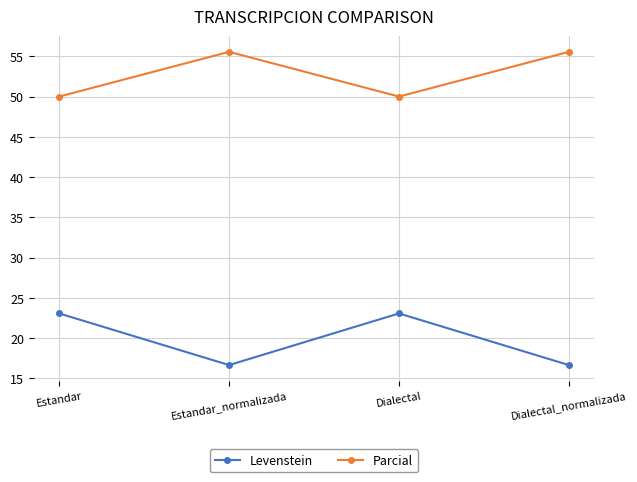

Rank the series by their maximum value, from lowest to highest.

Levenstein, Parcial